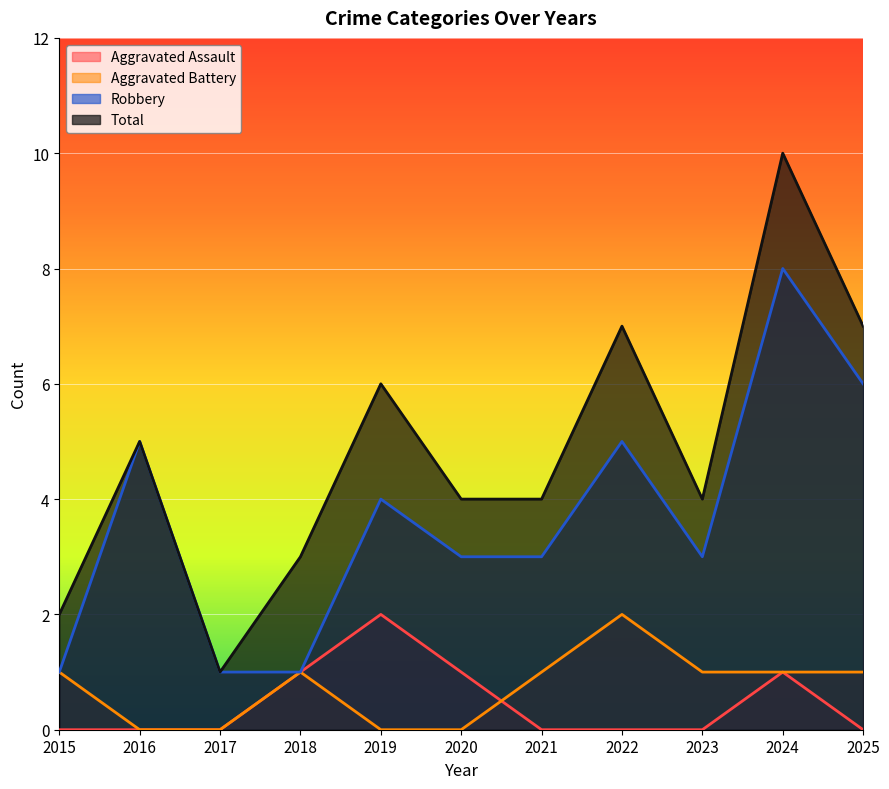

Reading left to right, transcribe all the data shown in this chart.

Aggravated Assault: 0	0	0	1	2	1	0	0	0	1	0
Aggravated Battery: 1	0	0	1	0	0	1	2	1	1	1
Robbery: 1	5	1	1	4	3	3	5	3	8	6
Total: 2	5	1	3	6	4	4	7	4	10	7